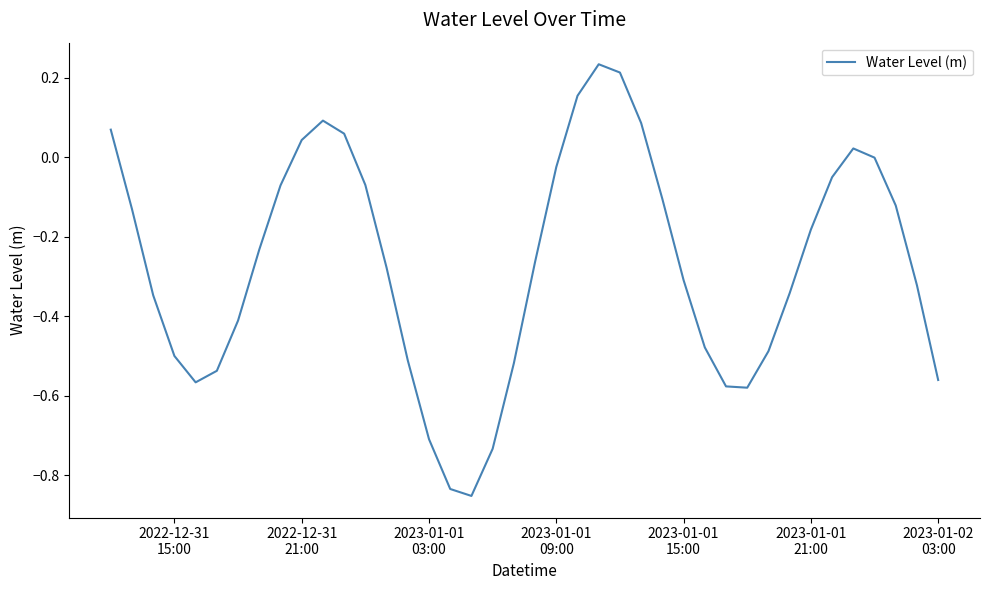

What is the difference between the maximum and minimum values?

1.1